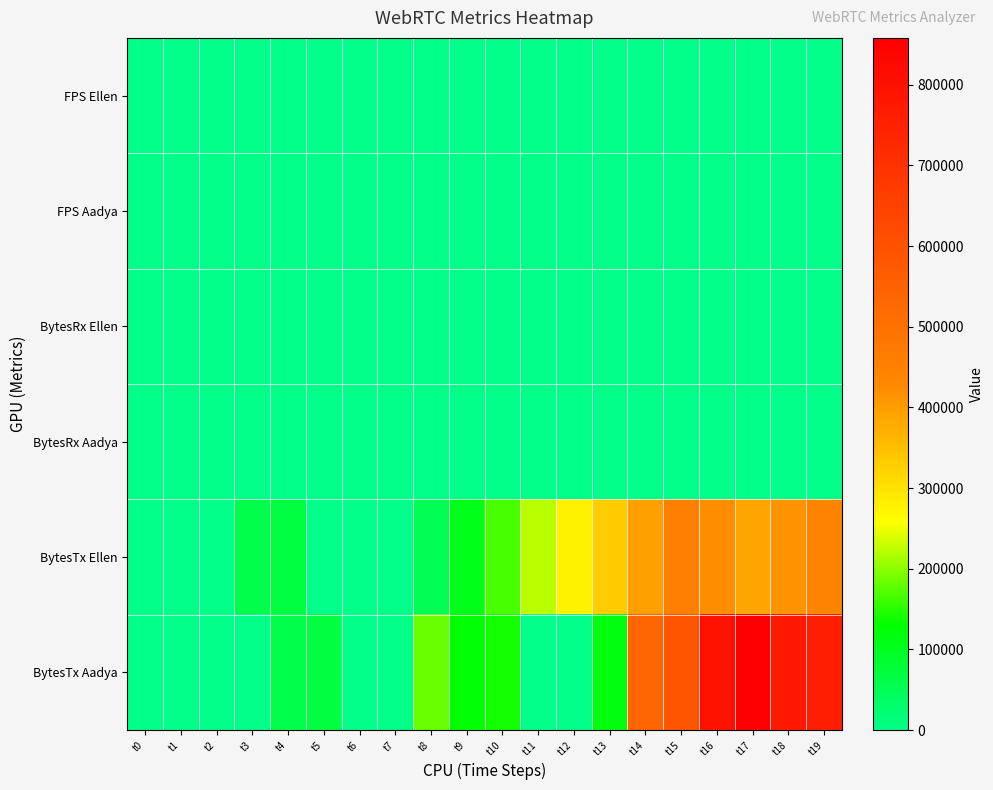

Which series has the widest spread of values?

BytesTx Aadya